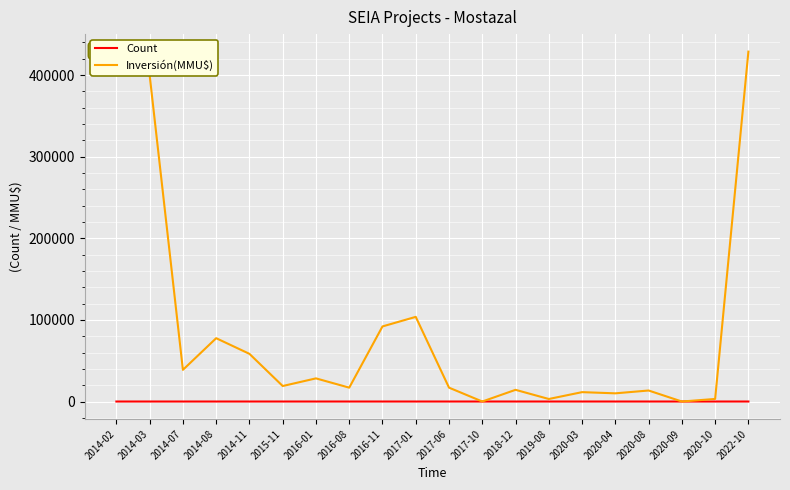

Which series has the largest total across all categories?

Inversión(MMU$)